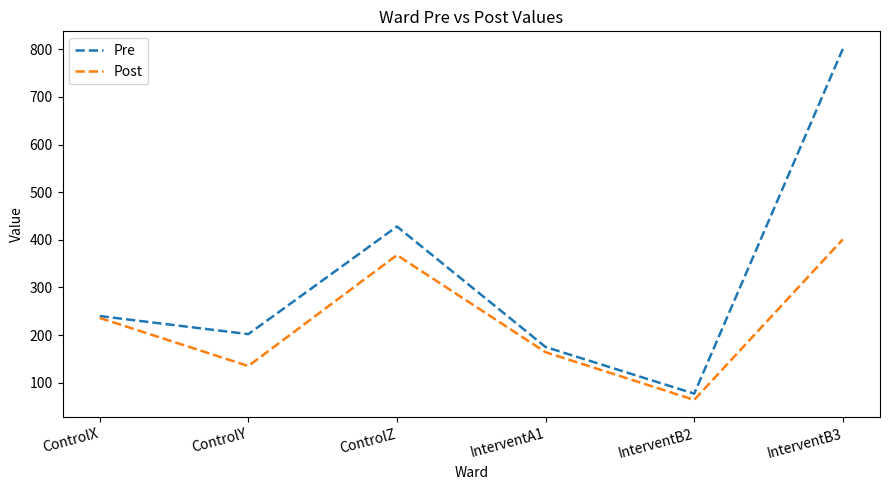

Reading left to right, transcribe all the data shown in this chart.

Pre: ControlX=240	ControlY=202	ControlZ=428	InterventA1=175	InterventB2=77	InterventB3=801
Post: ControlX=236	ControlY=135	ControlZ=368	InterventA1=164	InterventB2=64	InterventB3=401